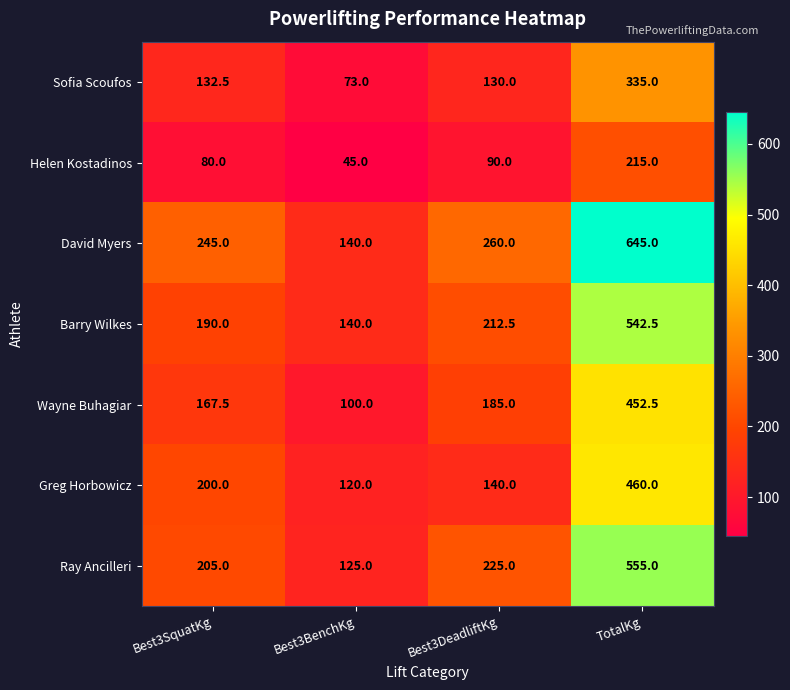

Is it true that Greg Horbowicz equals 219.4 at Best3DeadliftKg?

False